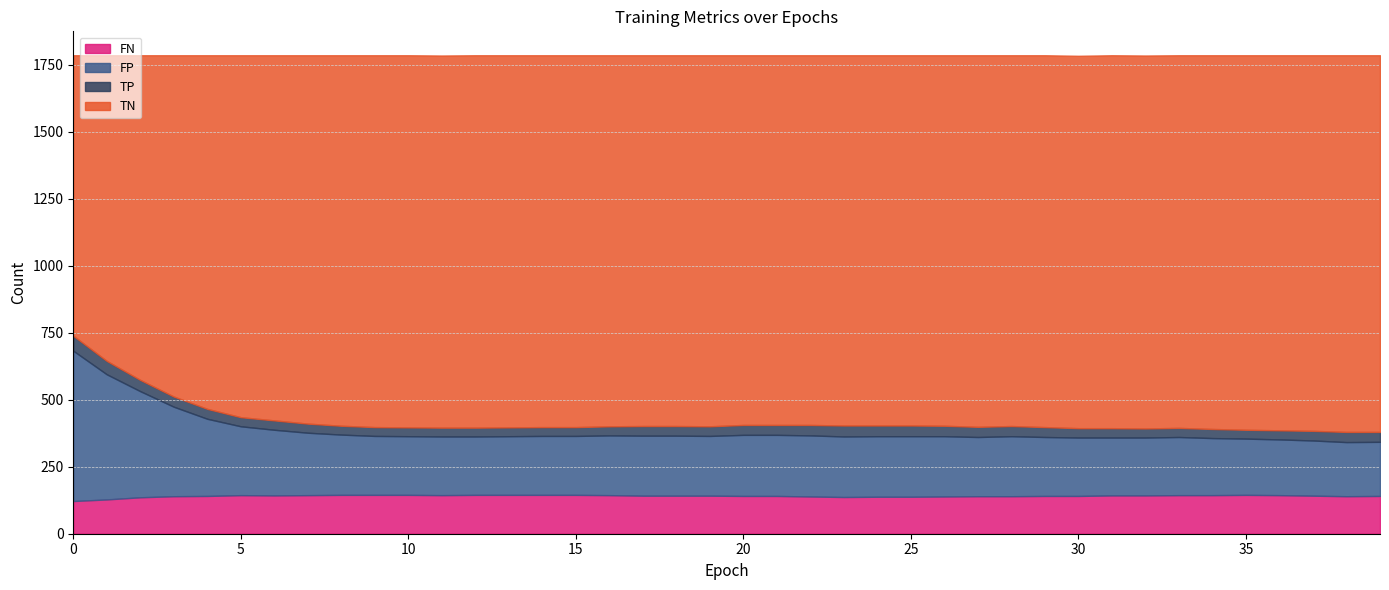

Reading left to right, transcribe all the data shown in this chart.

TP: 0=56	1=50	2=42	3=38	4=37	5=34	6=35	7=34	8=33	9=33	10=33	11=33	12=33	13=33	14=33	15=33	16=34	17=36	18=36	19=36	20=37	21=37	22=39	23=41	24=40	25=40	26=39	27=38	28=38	29=37	30=35	31=35	32=34	33=34	34=34	35=33	36=34	37=36	38=38	39=37
TN: 0=1047	1=1141	2=1212	3=1274	4=1320	5=1351	6=1363	7=1375	8=1383	9=1388	10=1389	11=1389	12=1390	13=1389	14=1388	15=1388	16=1385	17=1384	18=1384	19=1385	20=1380	21=1380	22=1380	23=1382	24=1382	25=1382	26=1383	27=1387	28=1384	29=1388	30=1390	31=1392	32=1392	33=1391	34=1395	35=1398	36=1400	37=1402	38=1406	39=1406
FP: 0=561	1=467	2=396	3=334	4=288	5=257	6=245	7=233	8=225	9=220	10=219	11=219	12=218	13=219	14=220	15=220	16=223	17=224	18=224	19=223	20=228	21=228	22=228	23=226	24=226	25=226	26=225	27=221	28=224	29=220	30=218	31=216	32=216	33=217	34=213	35=210	36=208	37=206	38=202	39=202
FN: 0=122	1=128	2=136	3=140	4=141	5=144	6=143	7=144	8=145	9=145	10=145	11=144	12=145	13=145	14=145	15=145	16=144	17=142	18=142	19=142	20=141	21=141	22=139	23=137	24=138	25=138	26=139	27=140	28=140	29=141	30=141	31=143	32=143	33=144	34=144	35=145	36=144	37=142	38=140	39=141